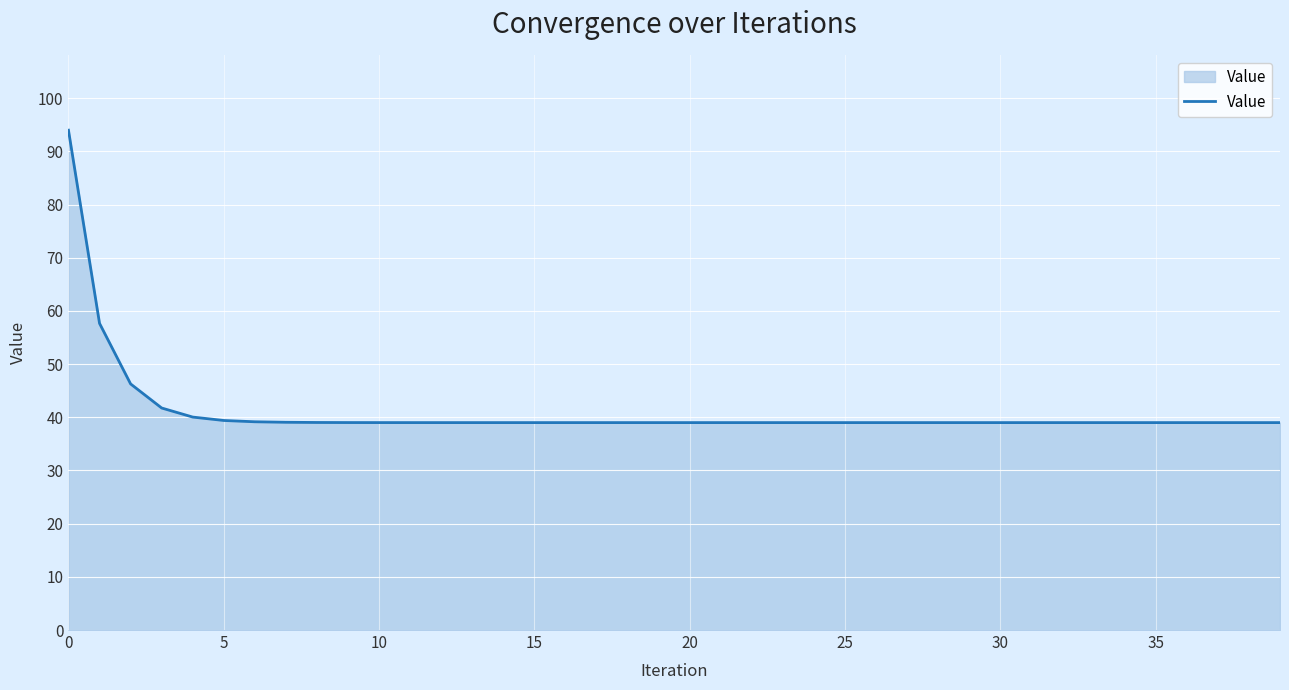

What is the difference between the maximum and minimum values?

55.0